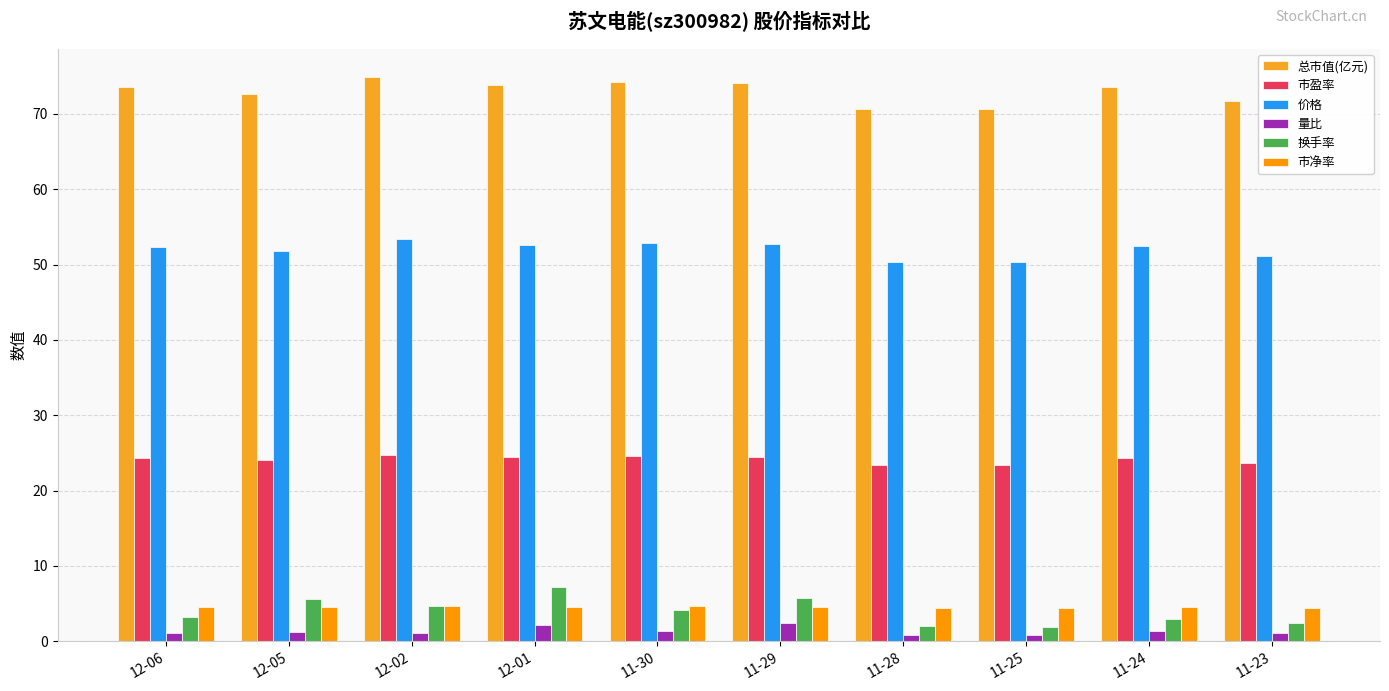

What is the maximum value for 量比?

2.4